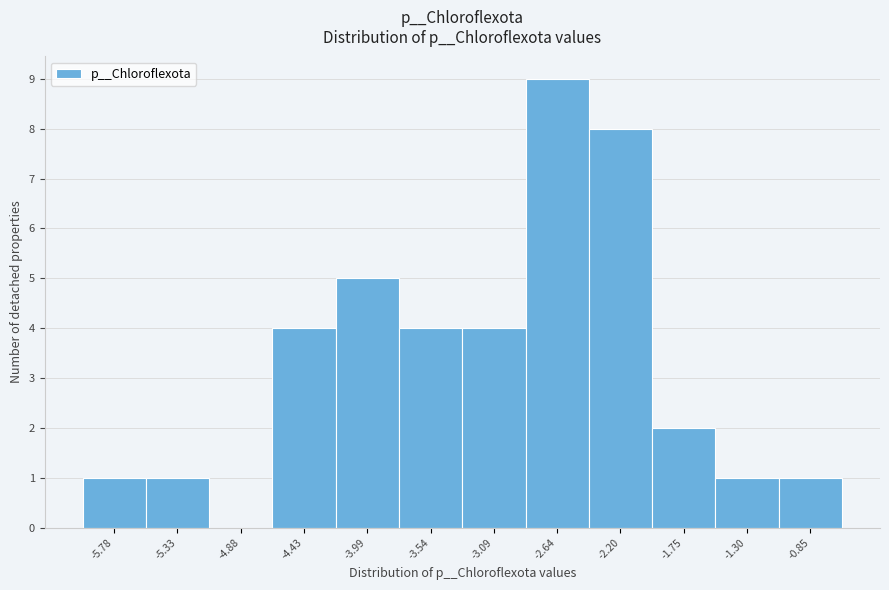

What is the height of the bar covering -2.85 to -2.40 on the x-axis? Neither the bar edges nor the heights are printed on the chart, so give them approximately, as read against the axes.

9